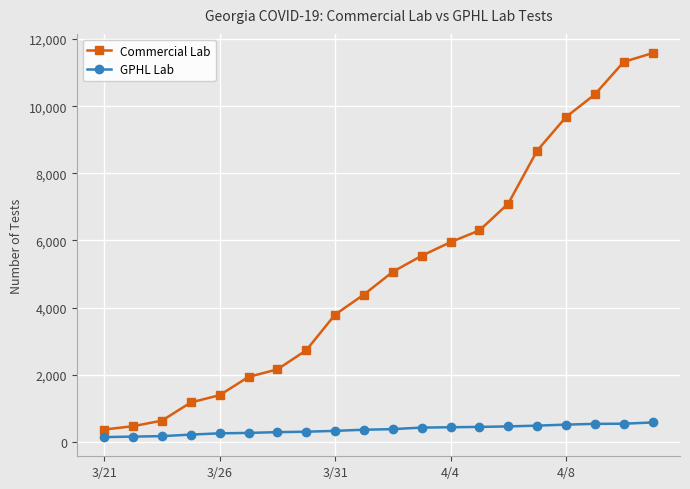

Which series has the widest spread of values?

Commercial Lab